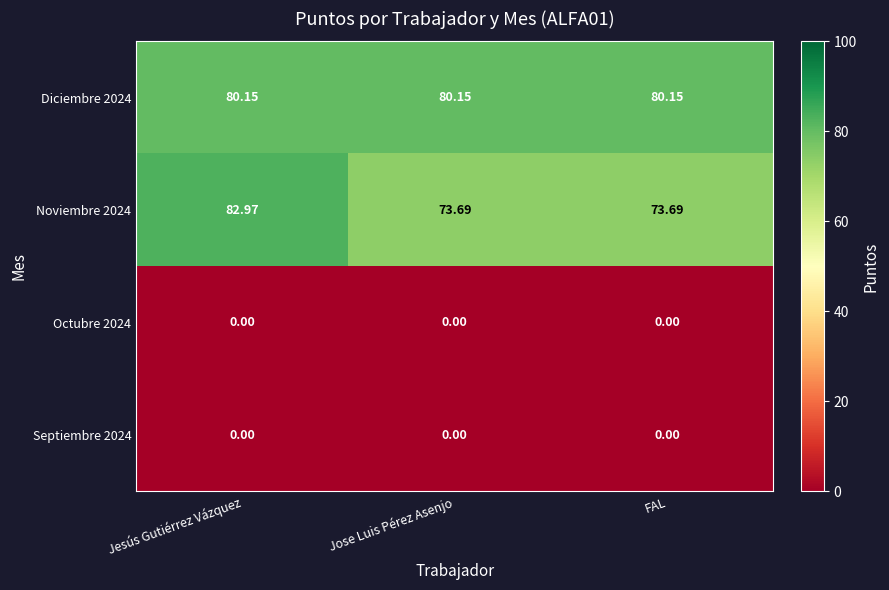

Is the value of Noviembre 2024 at Jose Luis Pérez Asenjo greater than the value of Octubre 2024 at Jose Luis Pérez Asenjo?

Yes